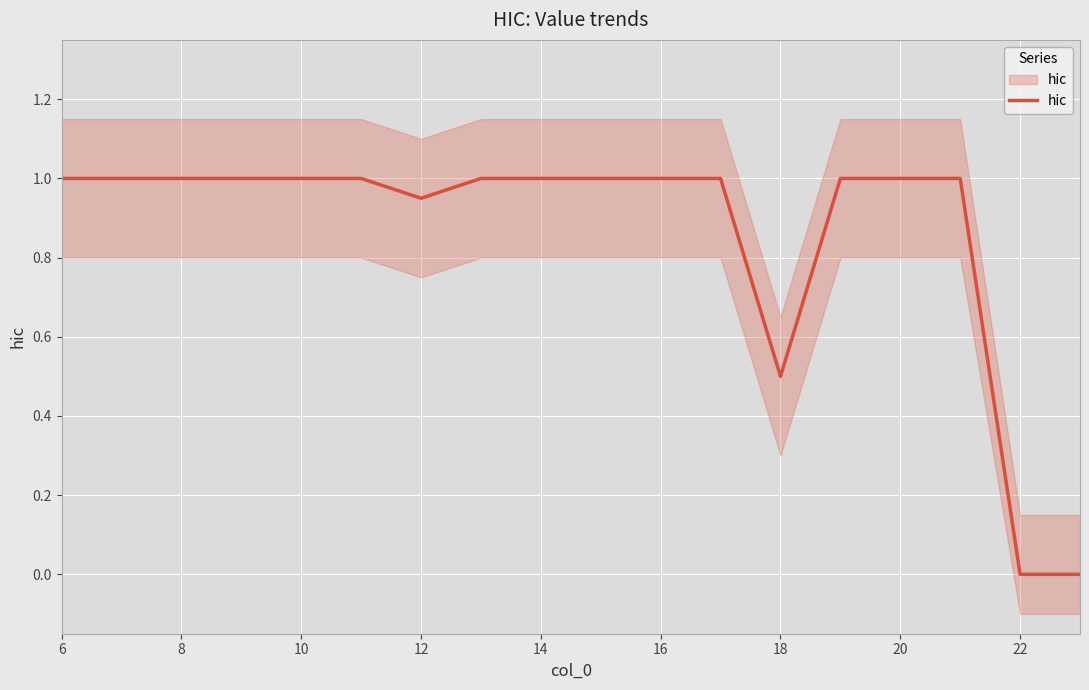

What is the maximum value shown in the chart?

1.0